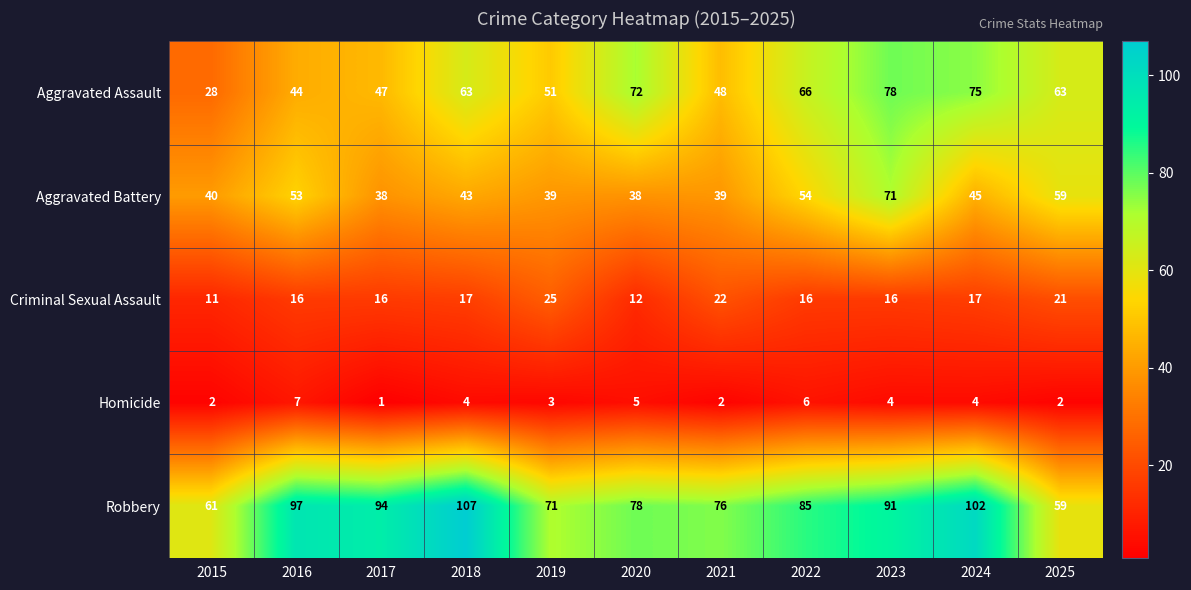

How many distinct data groups are displayed?

5